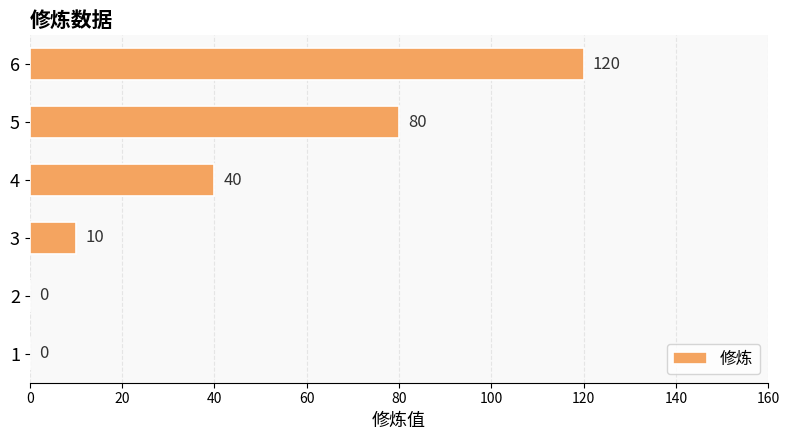

Is it true that the value at 5 is 80?

True